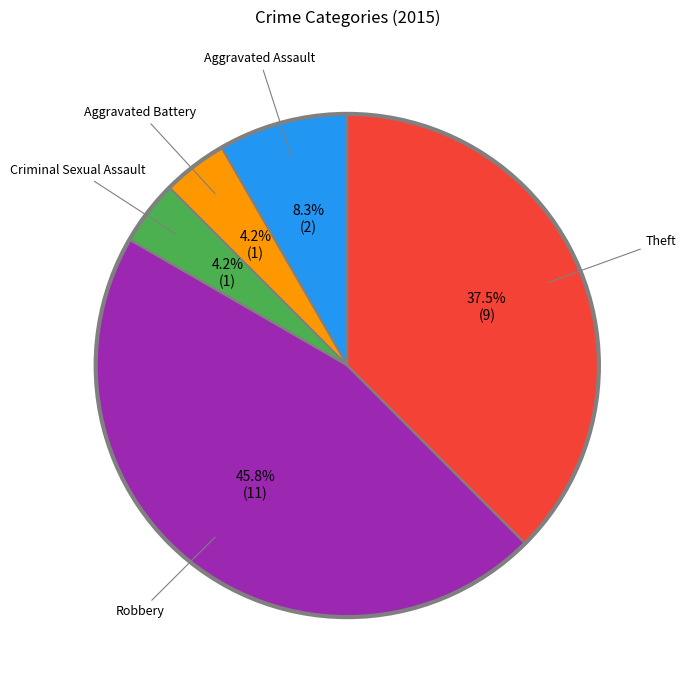

Is the sum of Criminal Sexual Assault and Theft greater than half?

No